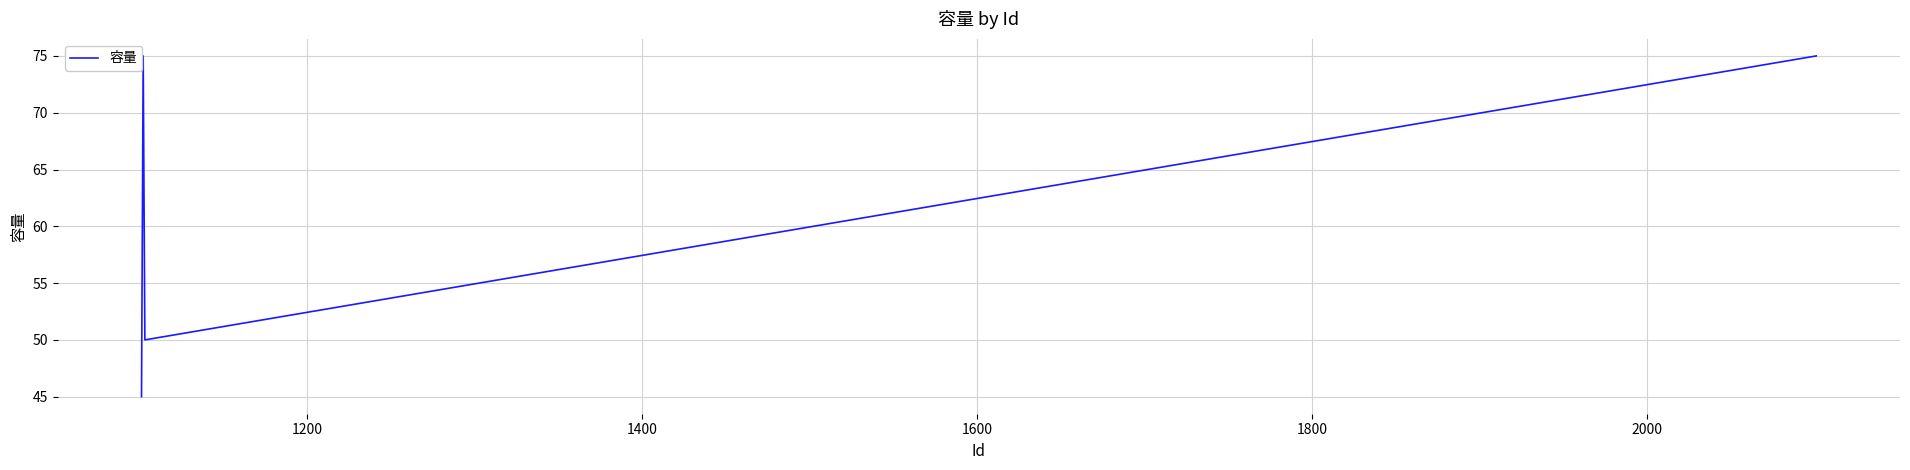

What is the smallest value displayed?

45